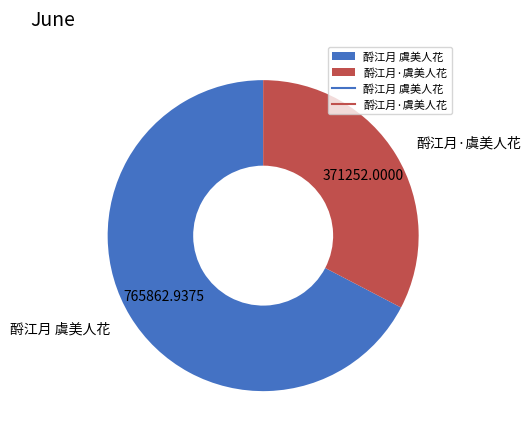

Do 酹江月 虞美人花 and 酹江月·虞美人花 together represent more than half of the pie?

Yes